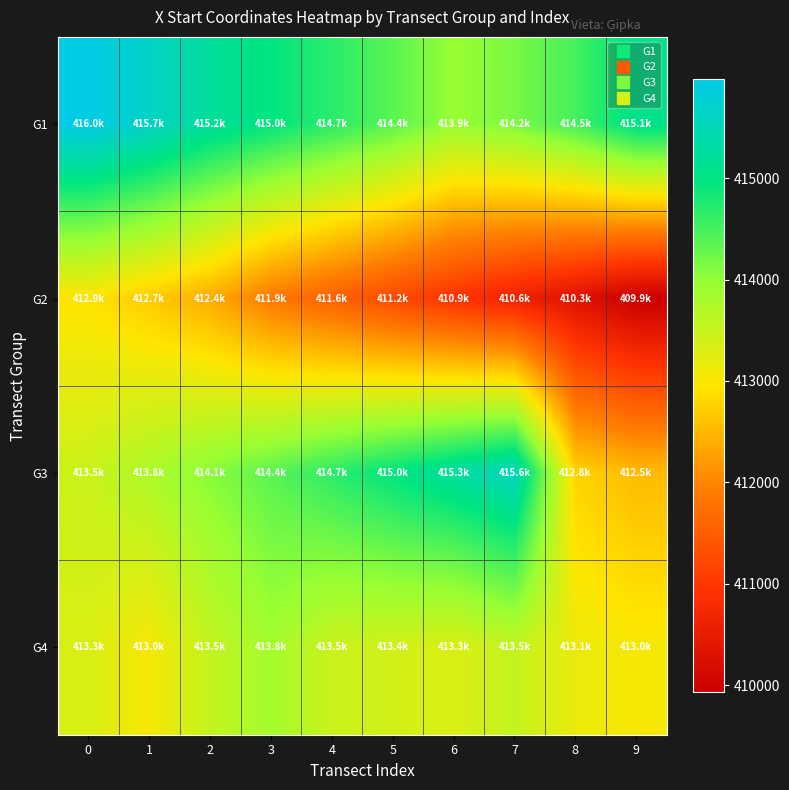

At which category does the chart reach its minimum across all series?

9